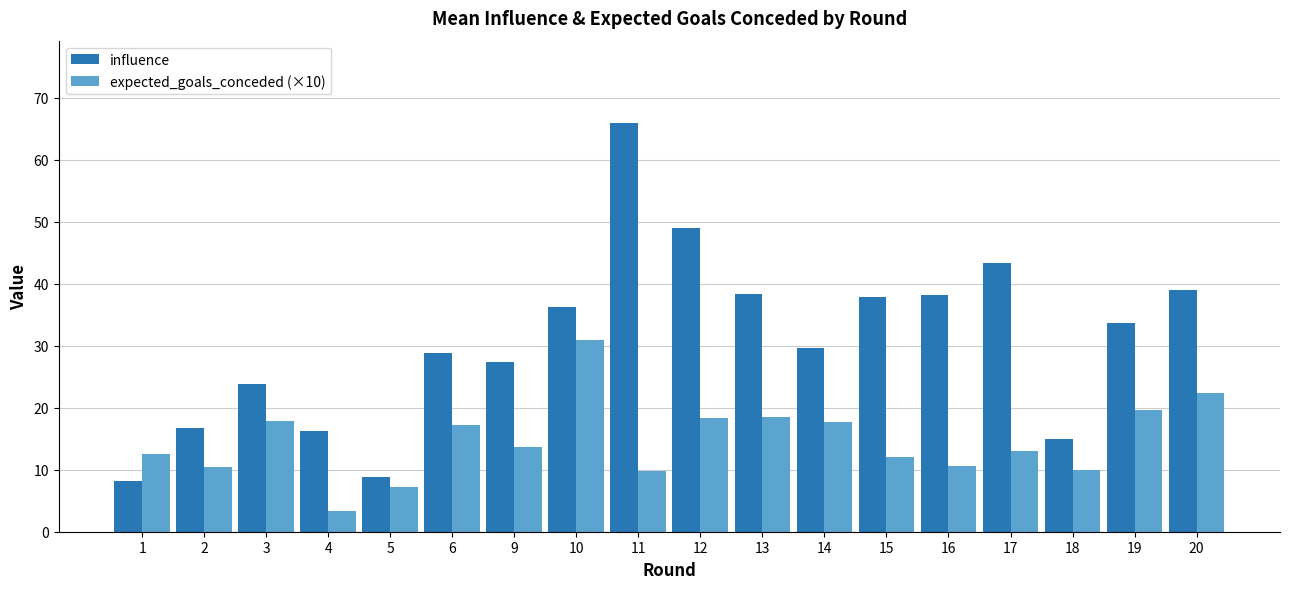

Rank the series by their maximum value, from highest to lowest.

influence, expected_goals_conceded (×10)